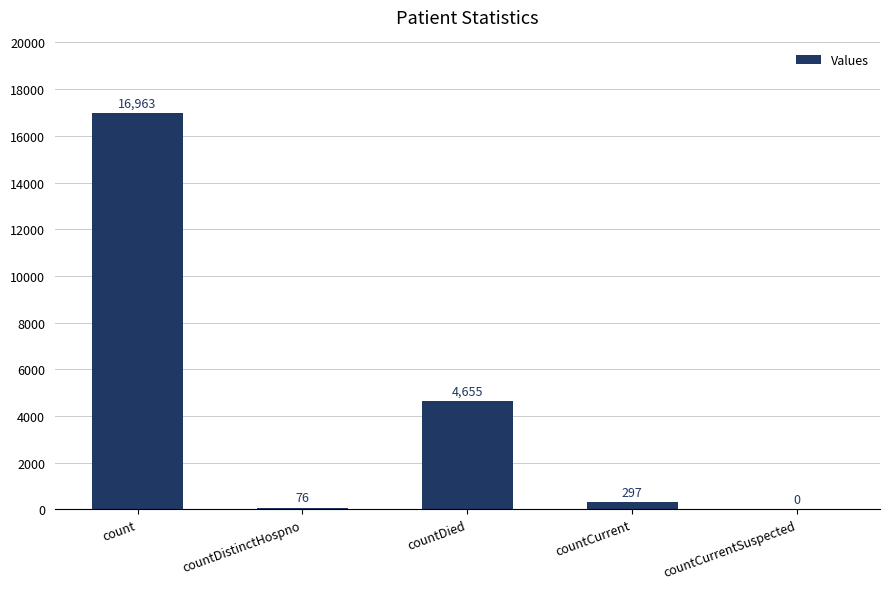

At which category does the chart reach its peak across all series?

count